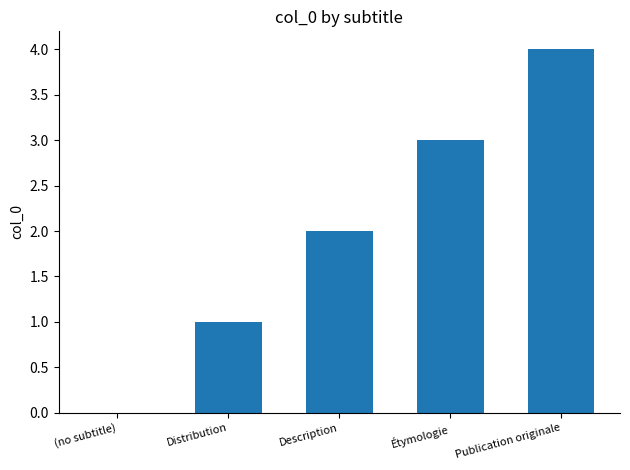

Read the value at Étymologie.

3